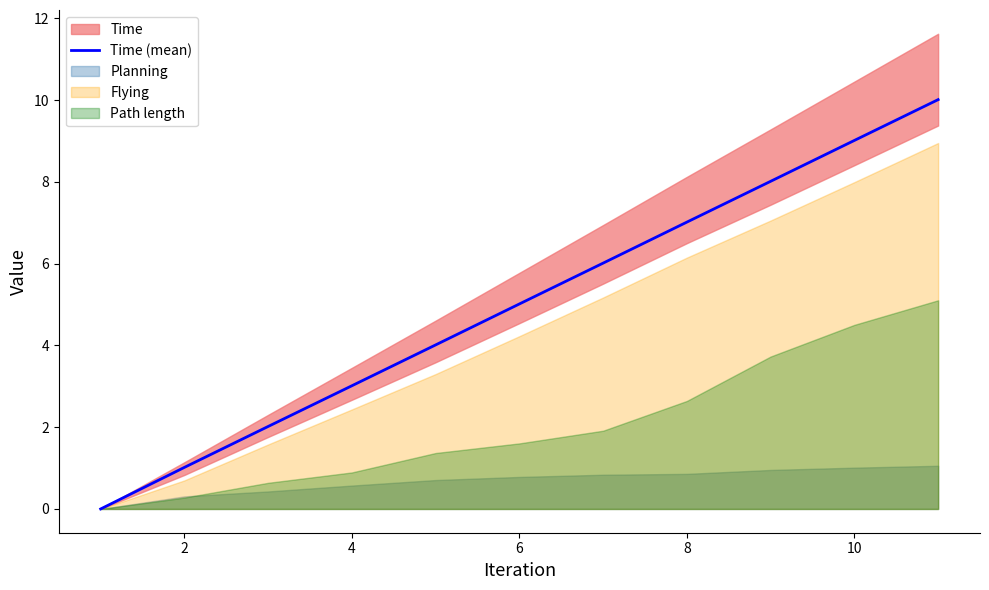

The Time (mean) series shows 5.0 at 6. True or false?

True